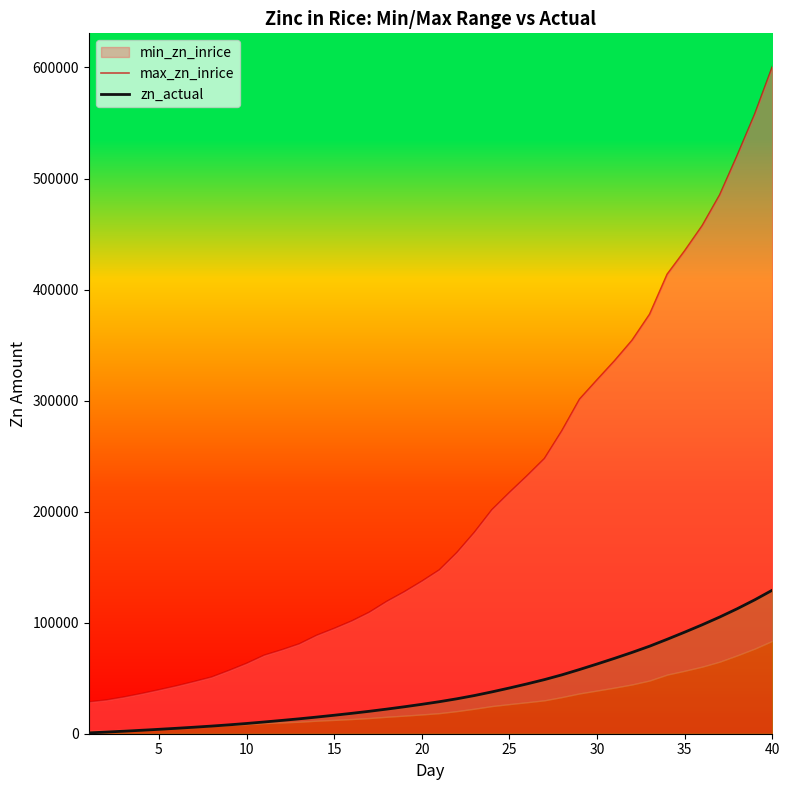

Reading right to left, extract all data points from this chart.

max_zn_inrice: 600699.8	558185.6	520925.3	485356.6	457589.1	434948.0	413783.5	377777.2	354364.8	335906.2	318703.0	301244.2	273027.9	247833.6	232215.0	217228.5	201684.5	181344.1	163082.0	147483.2	137290.4	127778.9	119112.1	109304.9	101447.9	94773.9	88561.7	80788.4	75451.3	70597.0	63273.8	56919.6	50932.2	46870.6	42992.1	39464.6	36071.4	32971.7	30290.0	28555.9
zn_actual: 129266.1	120604.6	112580.7	105093.8	98105.0	91466.5	85043.0	78831.1	73220.3	67898.5	62777.9	57810.4	53036.6	48742.9	44856.2	41172.4	37666.2	34380.1	31452.0	28829.7	26478.4	24255.0	22164.4	20191.5	18358.4	16636.6	14987.9	13413.8	11962.7	10563.7	9220.5	7994.1	6873.3	5855.3	4887.7	3973.0	3104.1	2280.7	1497.5	744.7